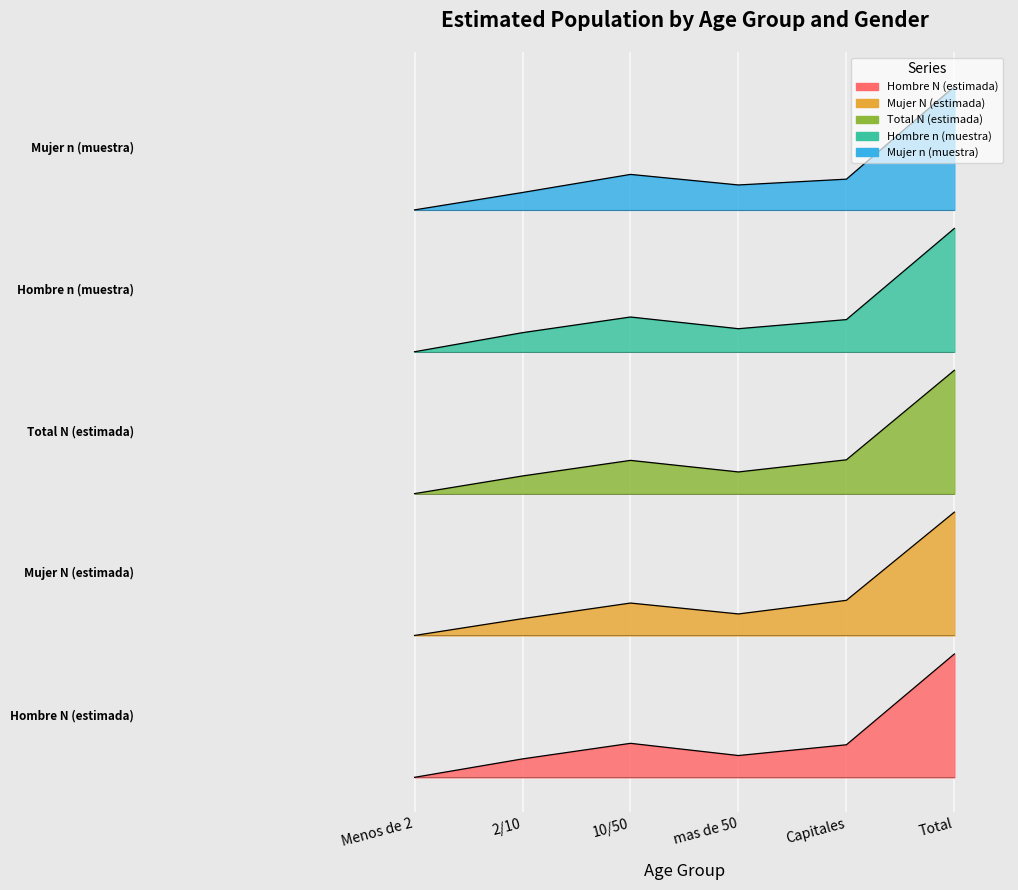

Rank the series by their maximum value, from highest to lowest.

Mujer n (muestra), Hombre n (muestra), Total N (estimada), Mujer N (estimada), Hombre N (estimada)